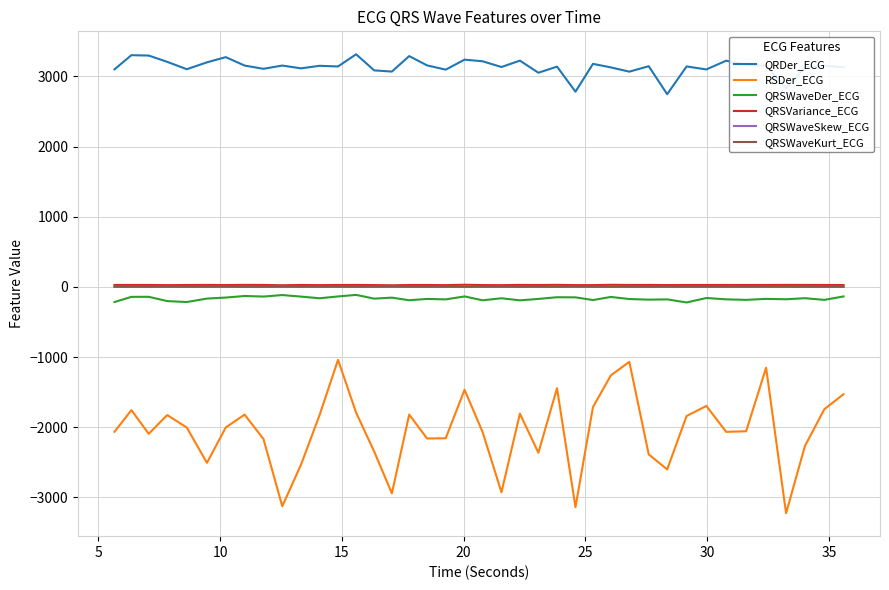

Which series has the widest spread of values?

RSDer_ECG